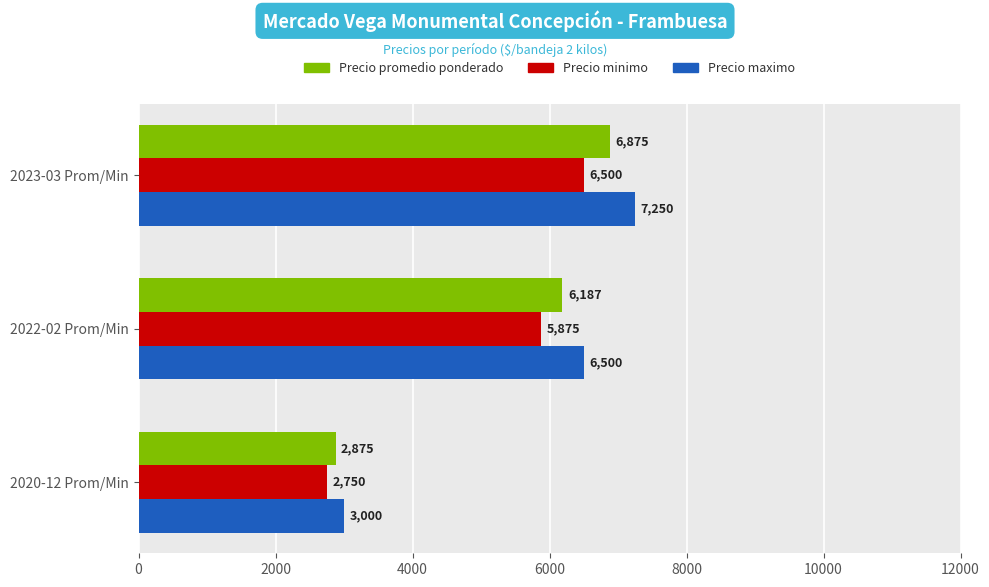

What is the lowest value of the Precio minimo series?

2750